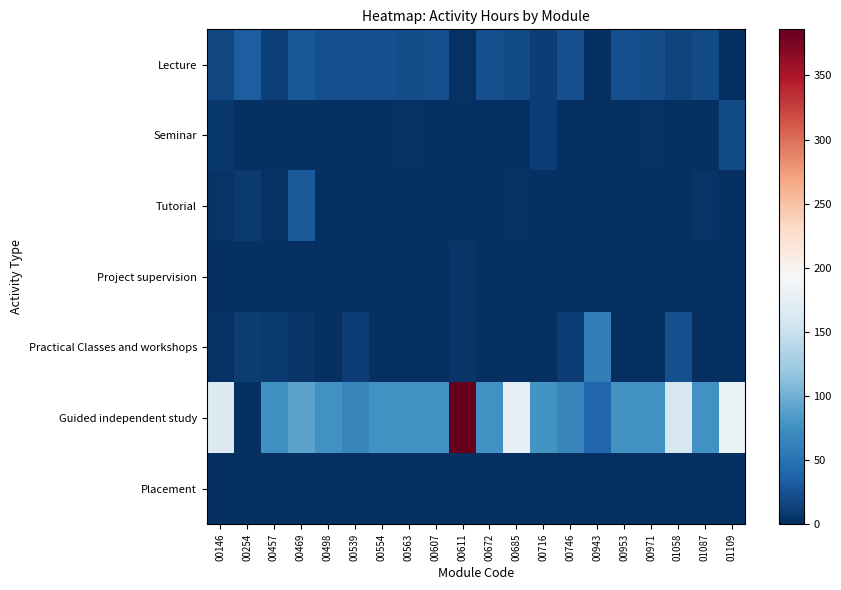

List the series in order of their peak value, highest first.

Guided independent study, Practical Classes and workshops, Lecture, Tutorial, Seminar, Project supervision, Placement